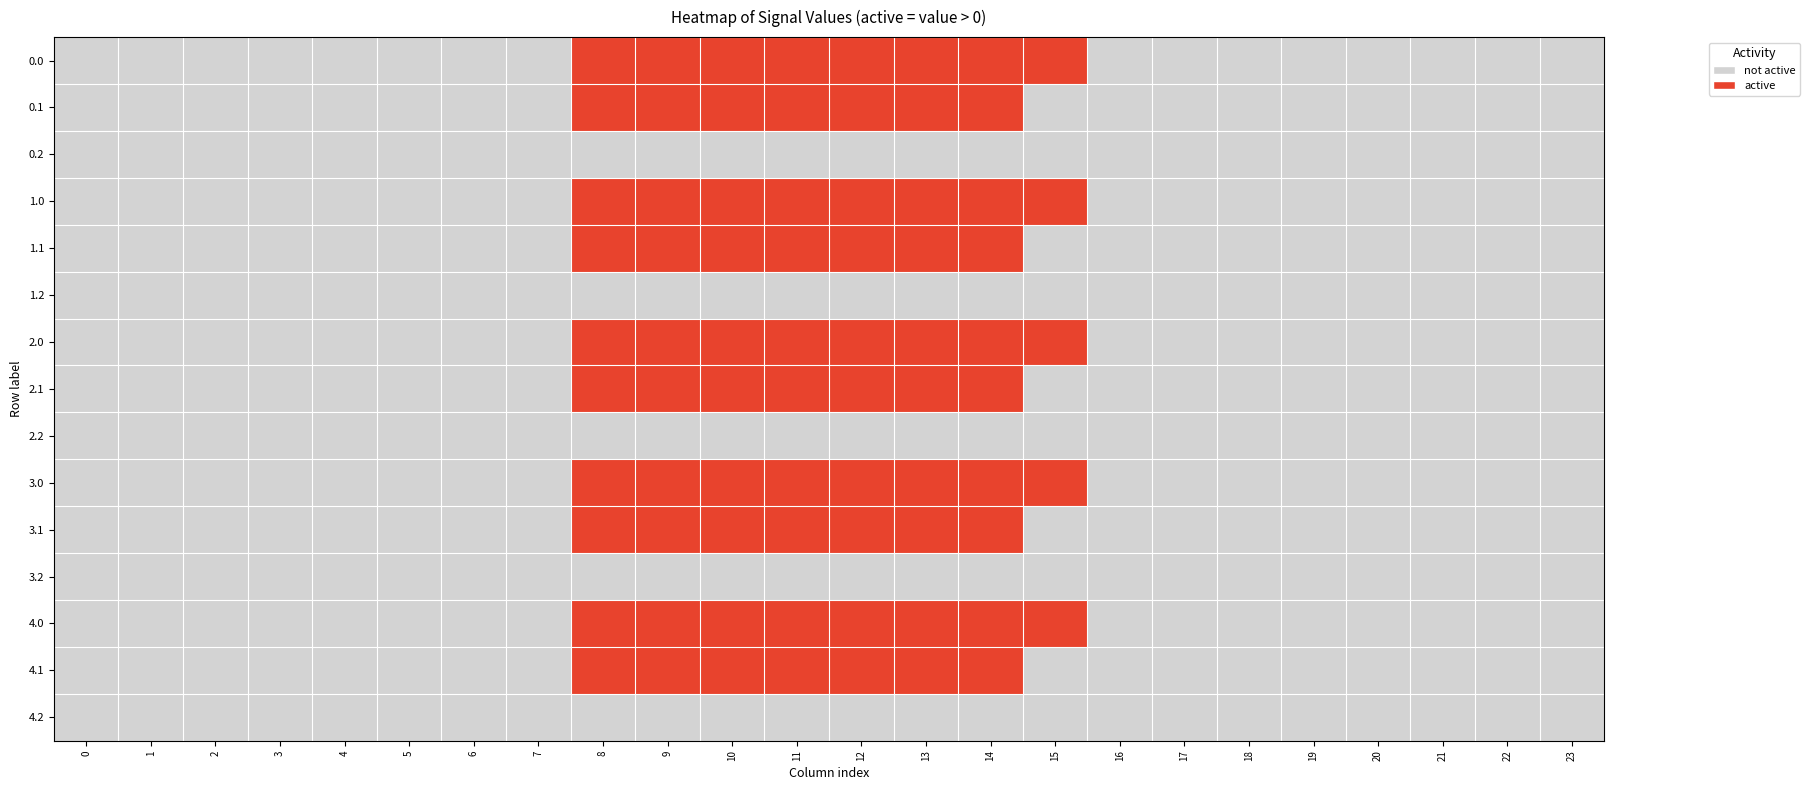

Count the number of data series in this chart.

15